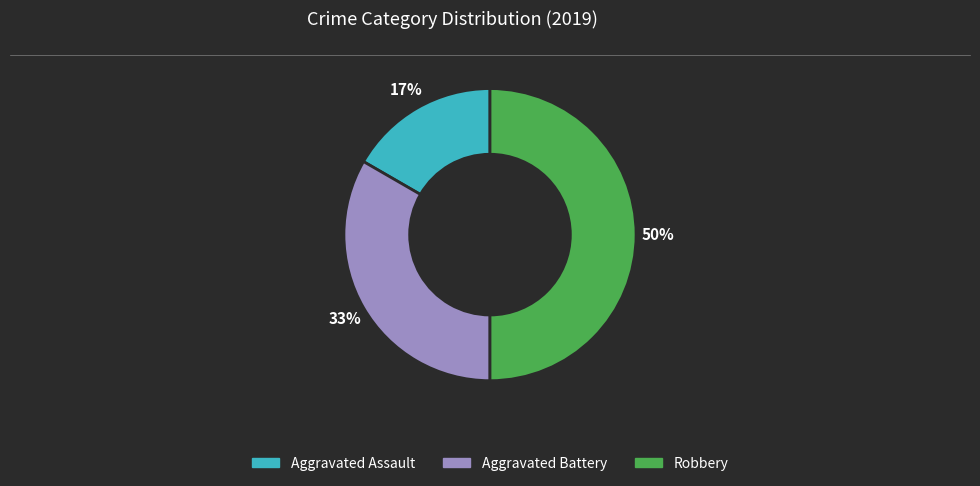

How many slices are in this pie chart?

3